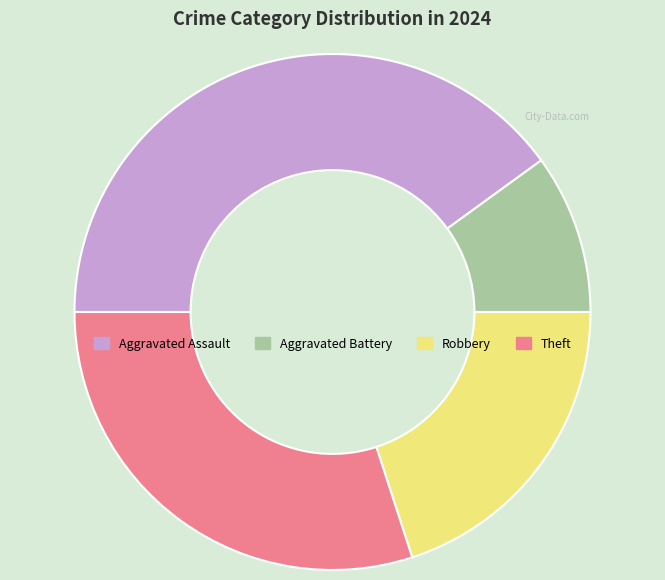

Does any single category account for the majority?

No